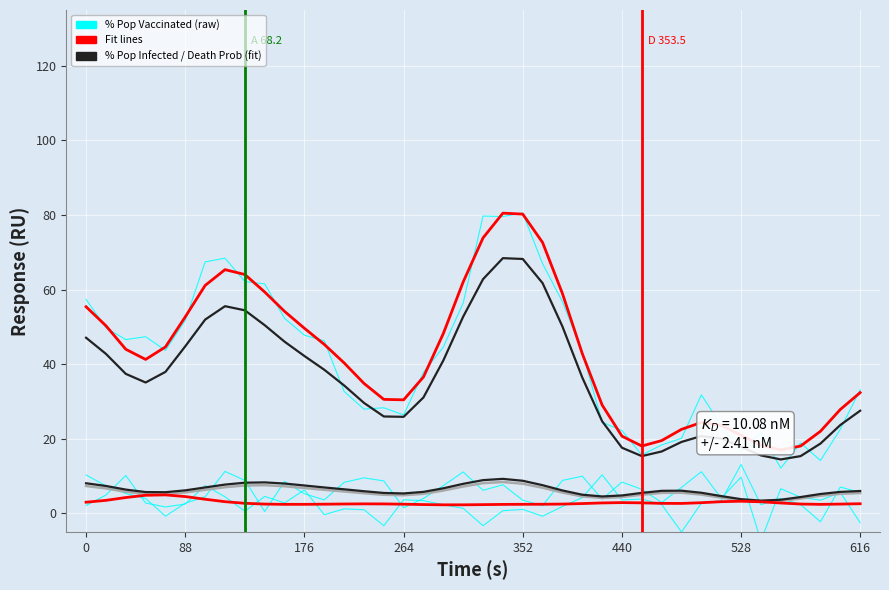

The Death Prob (%) series shows 3.5 at Argentina. True or false?

False